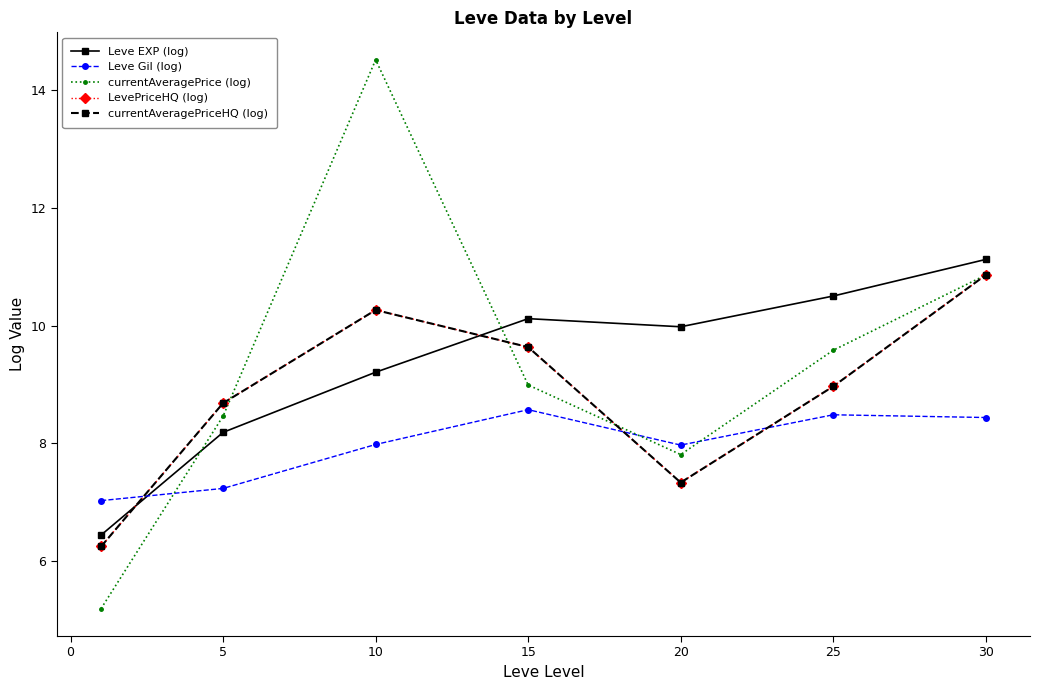

Which series has the largest range (max minus min)?

currentAveragePrice (log)